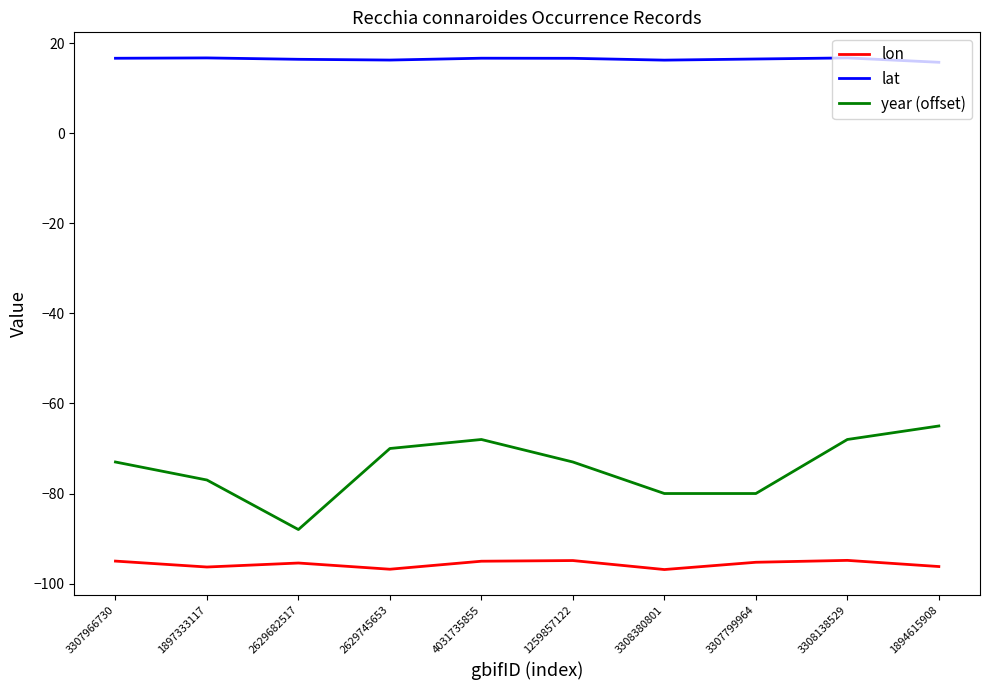

What is the total value across all series at 3308138529?

-146.1